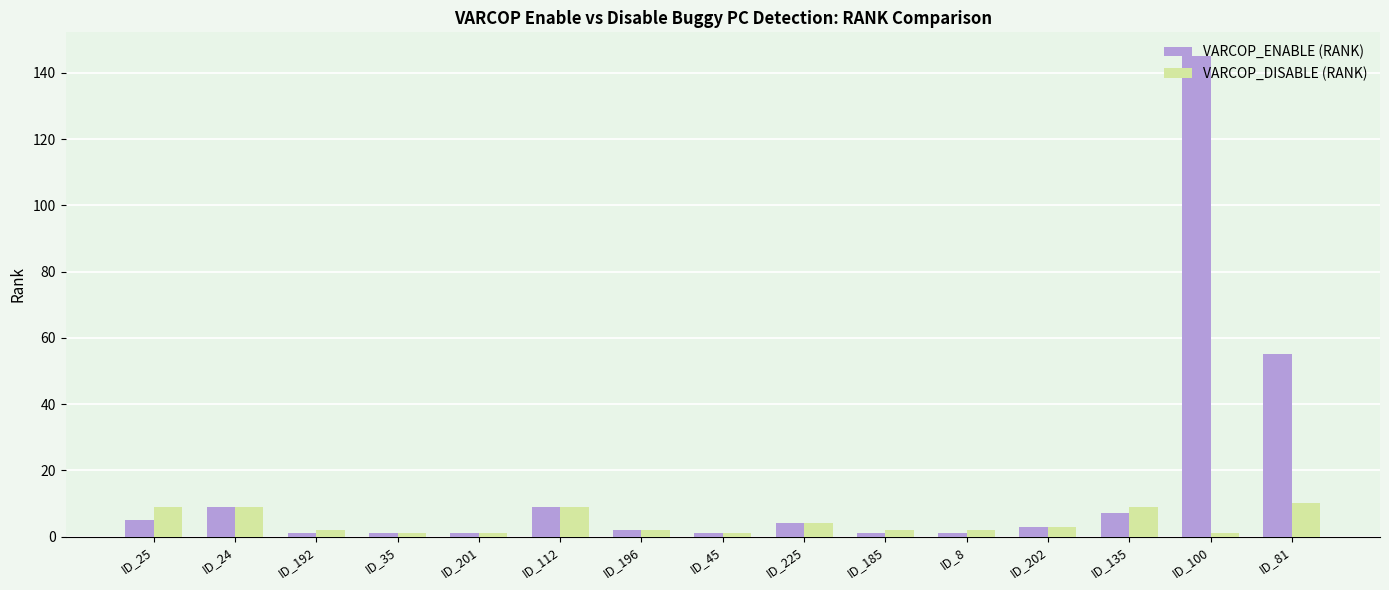

What position from the right is ID_202?

4